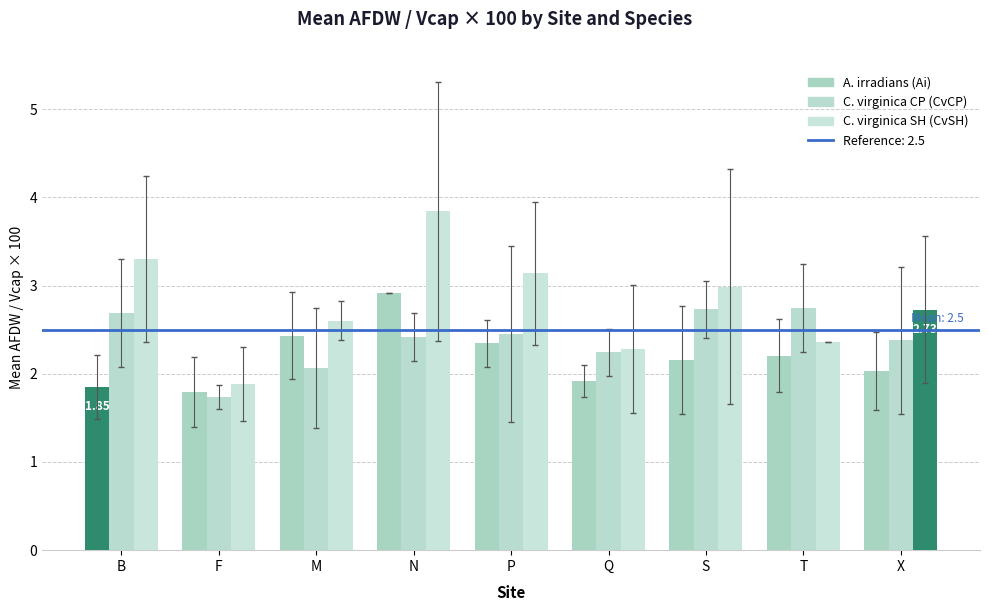

Does the chart contain any negative values?

No